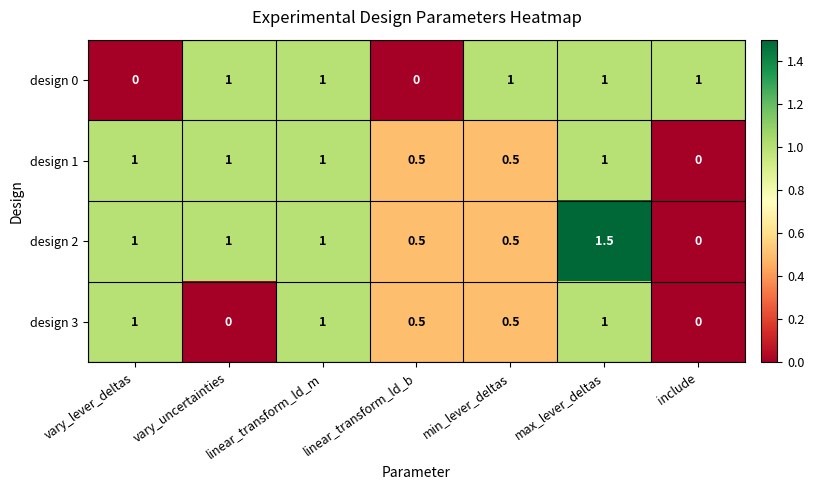

What is the approximate value of design 3 at max_lever_deltas?

1.0